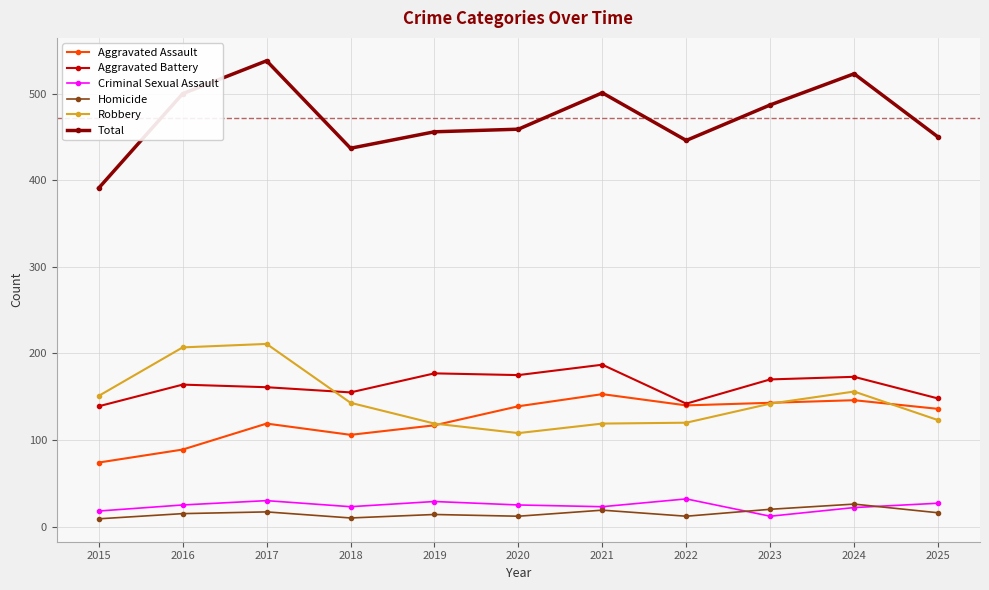

Does the chart display data point markers on the line(s)?

Yes